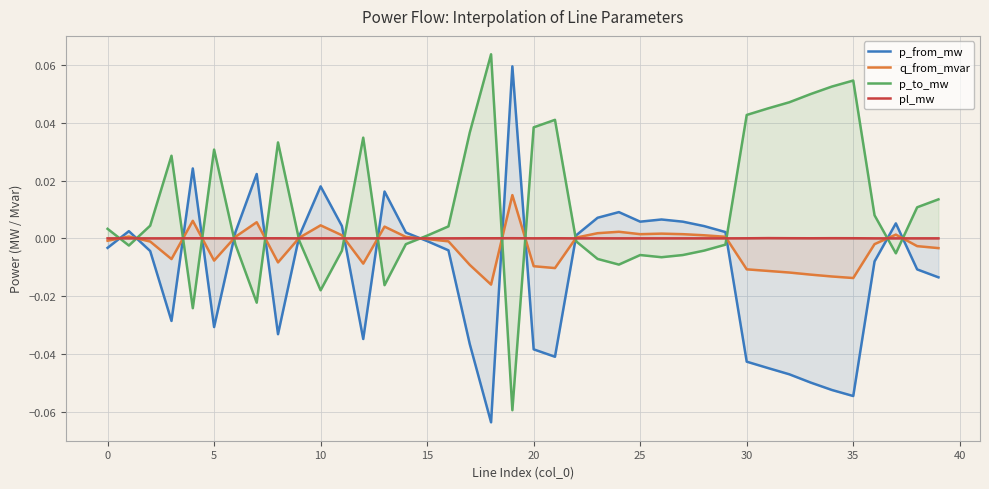

At which category is the sum across all series the highest?

19